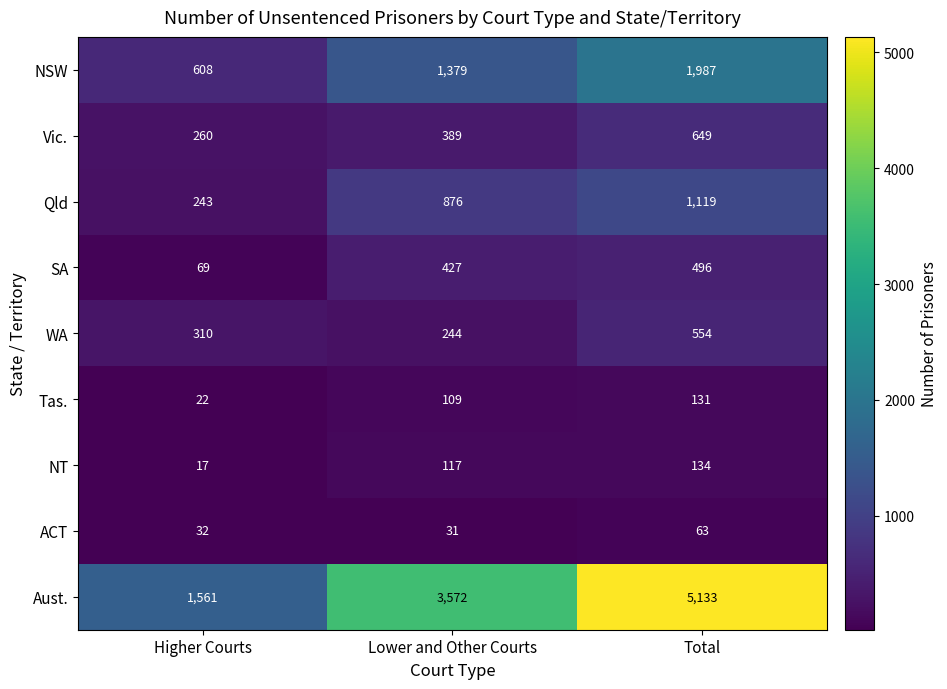

Is it true that Vic. equals 649 at Total?

True